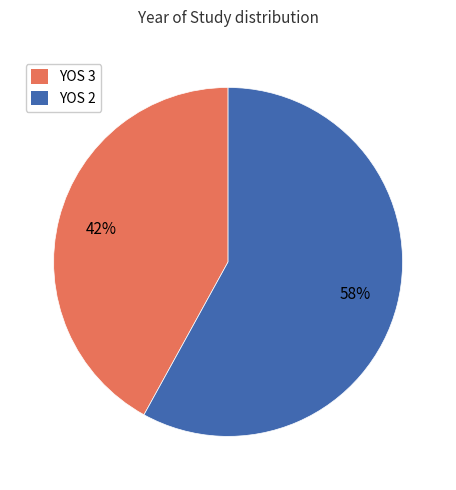

Count the number of slices in the pie.

2